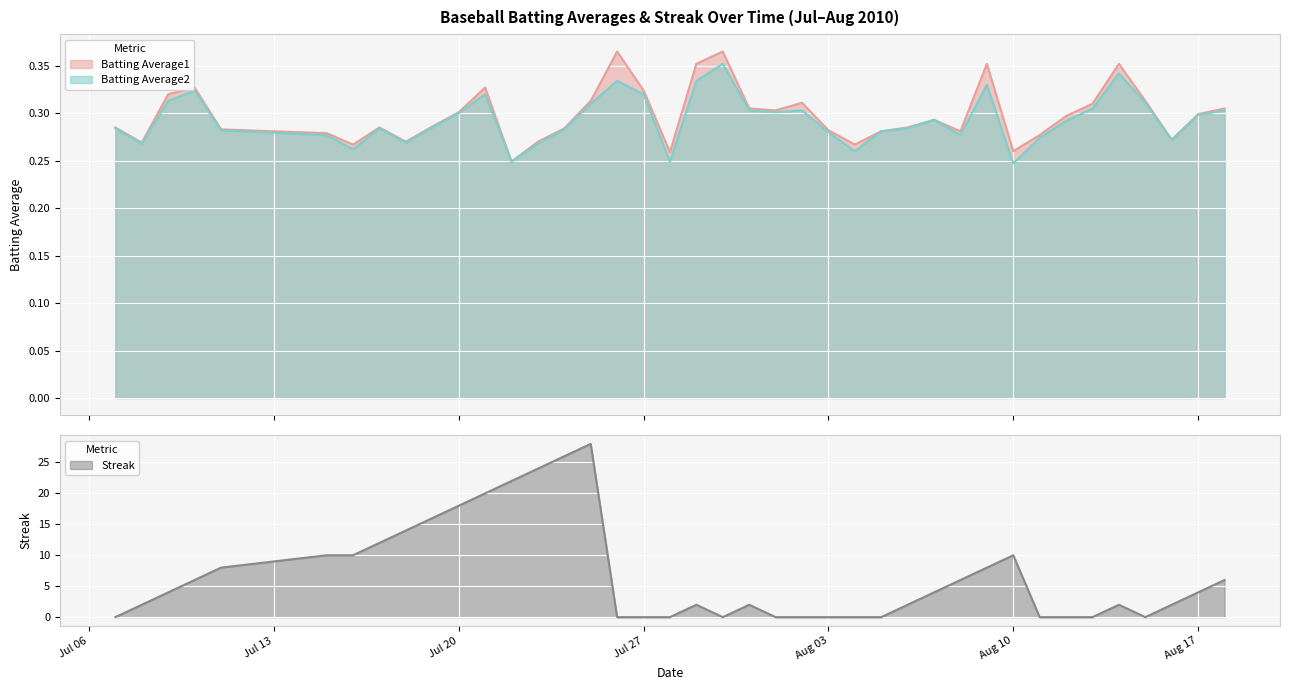

Where is Batting Average2 nearest to the value 0?

Aug 10